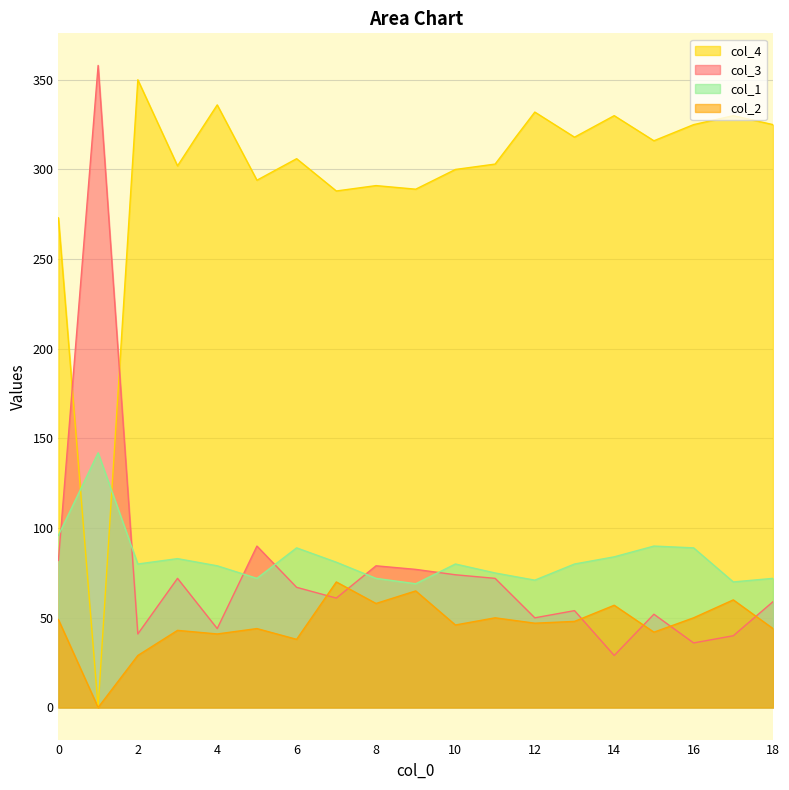

Where do col_3 and col_1 first cross each other?

0 and 1